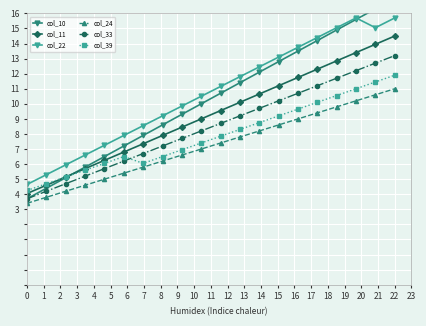

In col_22, how many points are lower than both neighbors (excluding endpoints)?

1